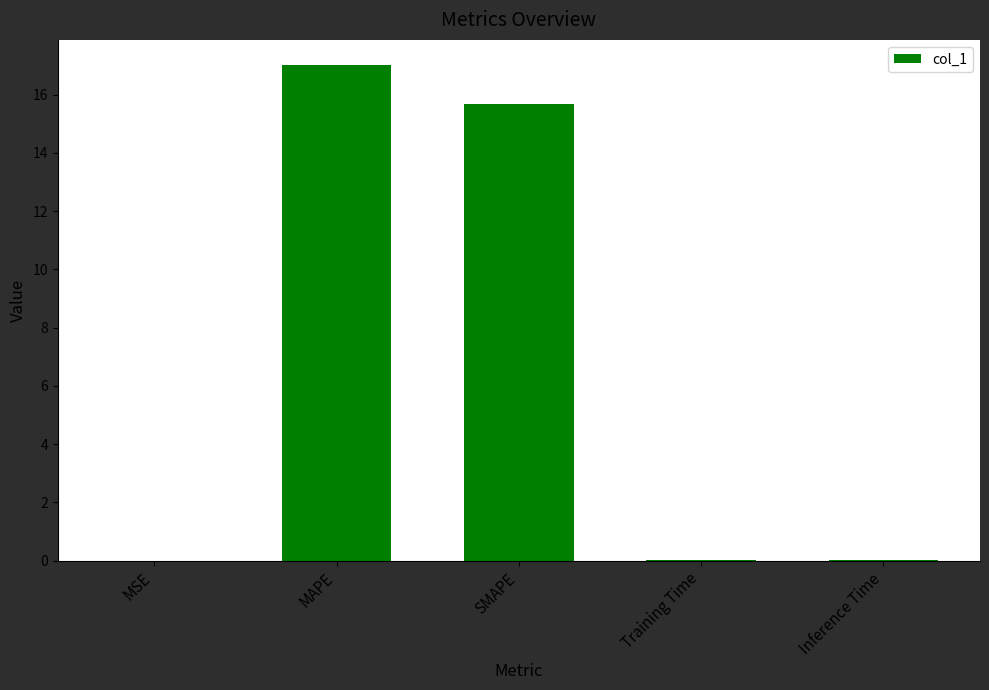

True or false: the data shows 15.7 at SMAPE.

True